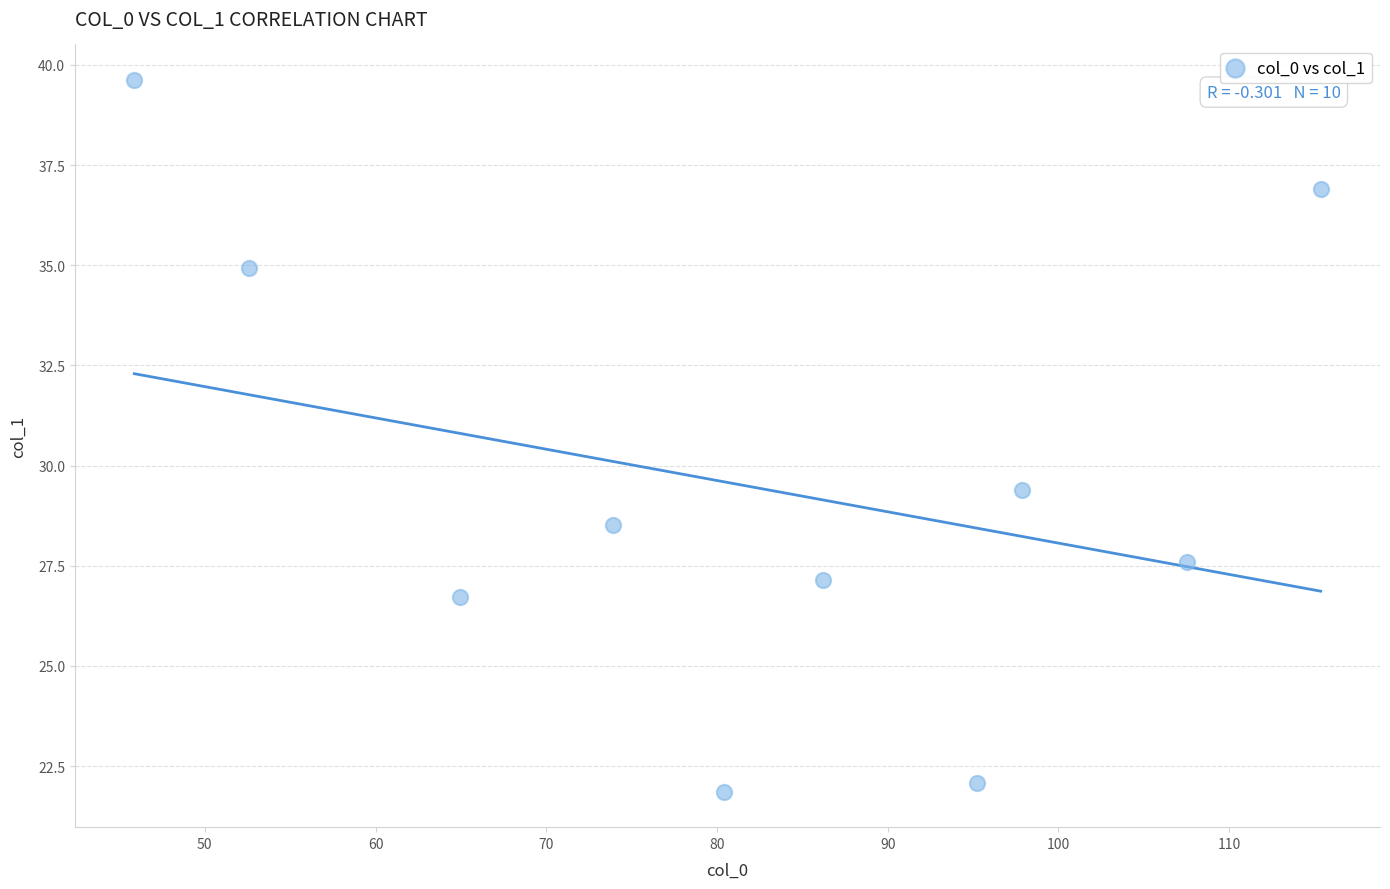

What is the average Y value?

29.5